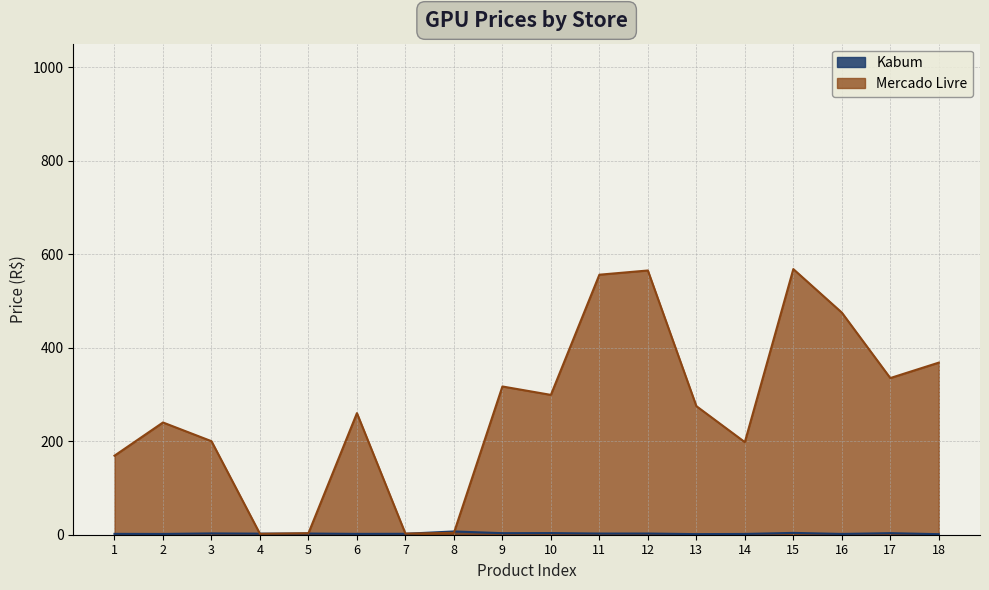

The value of Mercado Livre at 5 is 3.3. True or false?

True